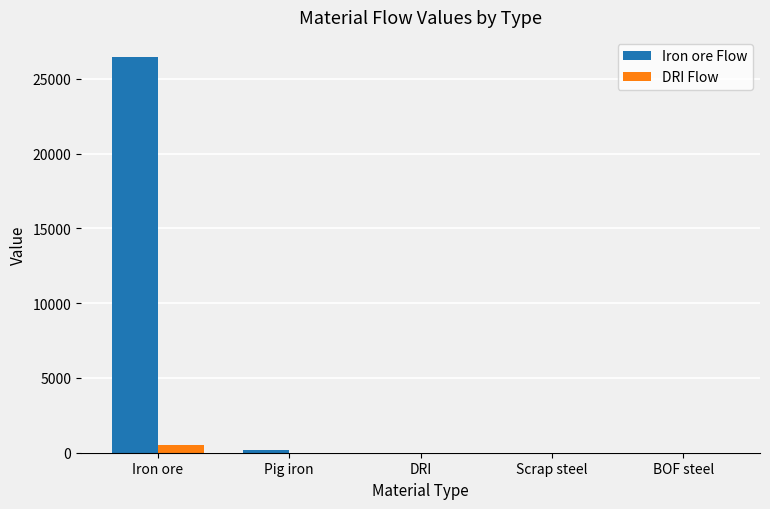

At which category is the sum across all series the highest?

Iron ore